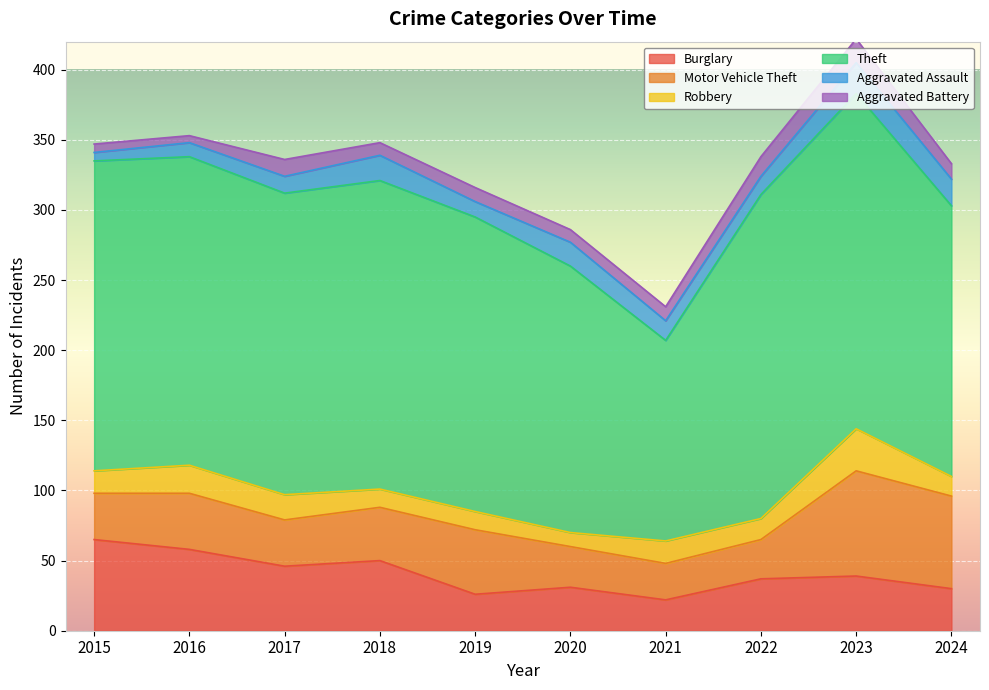

Which series has the largest total across all categories?

Theft